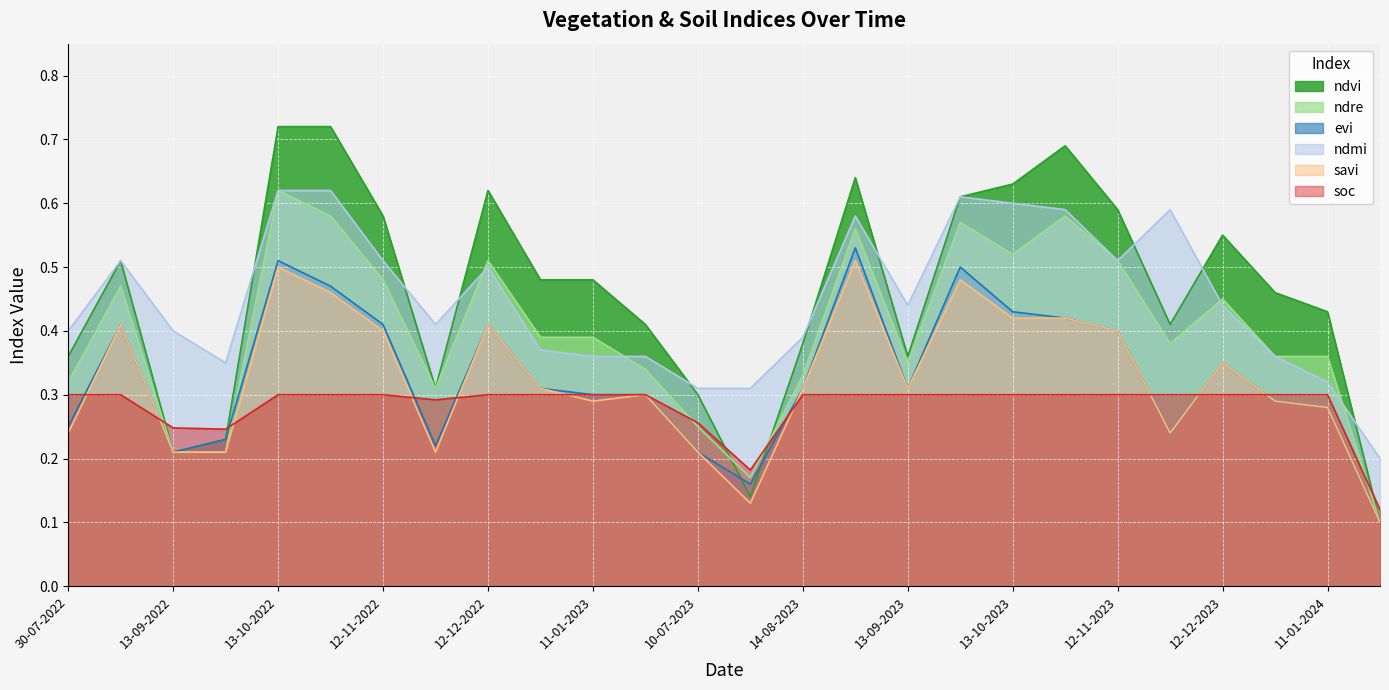

At which label is evi closest to 0?

04-07-2024